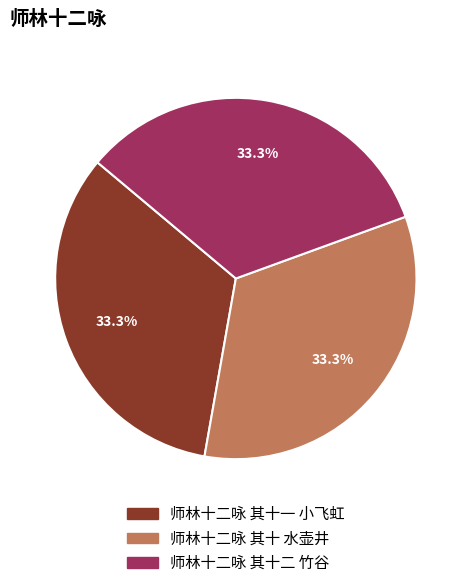

Count the number of slices in the pie.

3